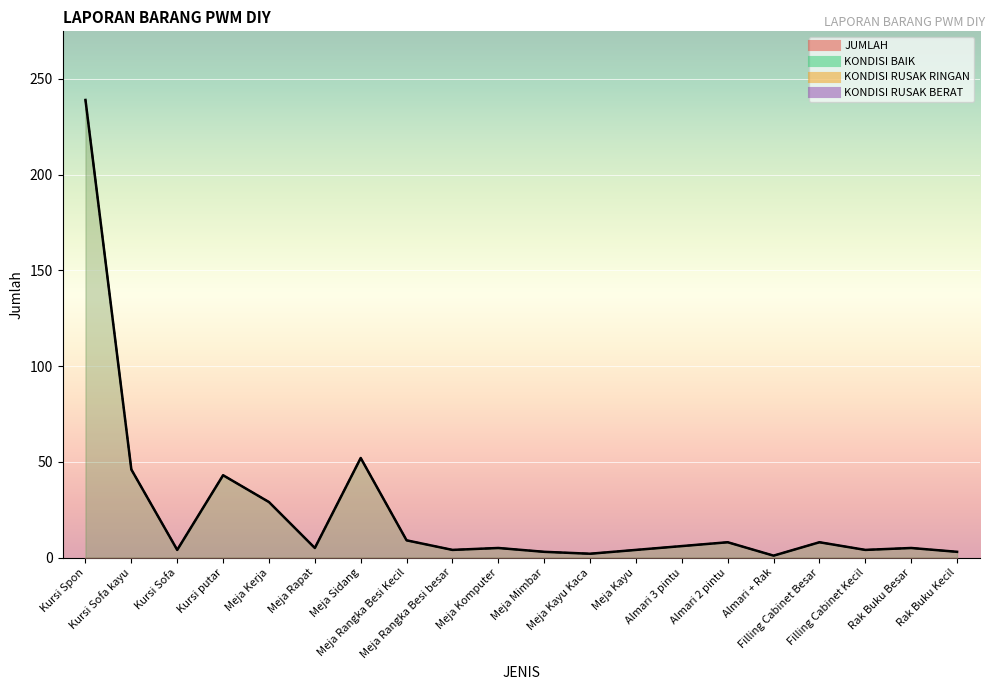

What is the label of the 18th point from the right?

Kursi Sofa